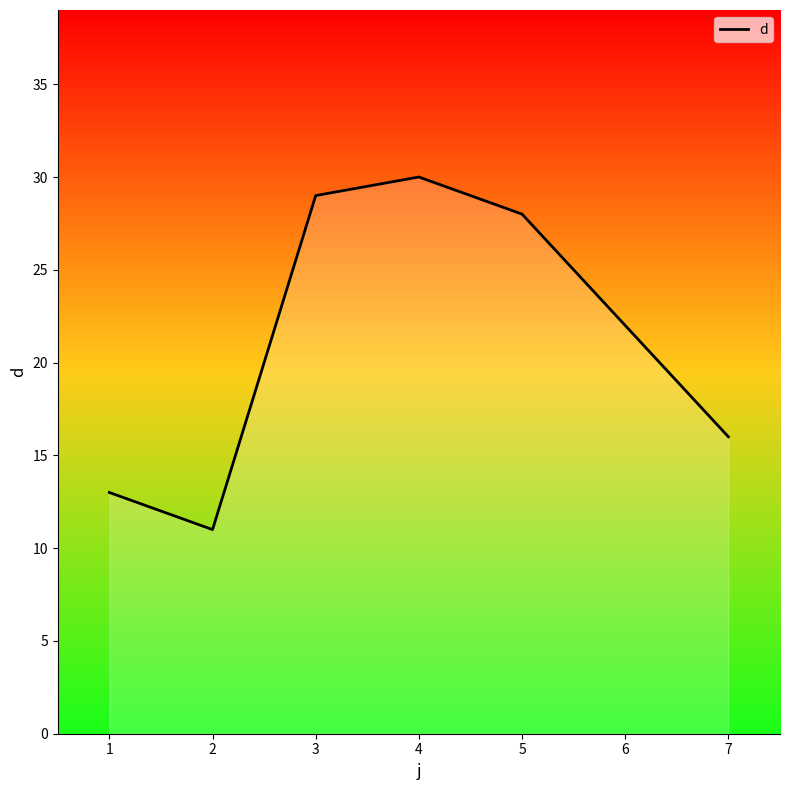

Rank the categories by value from lowest to highest.

2, 1, 7, 6, 5, 3, 4